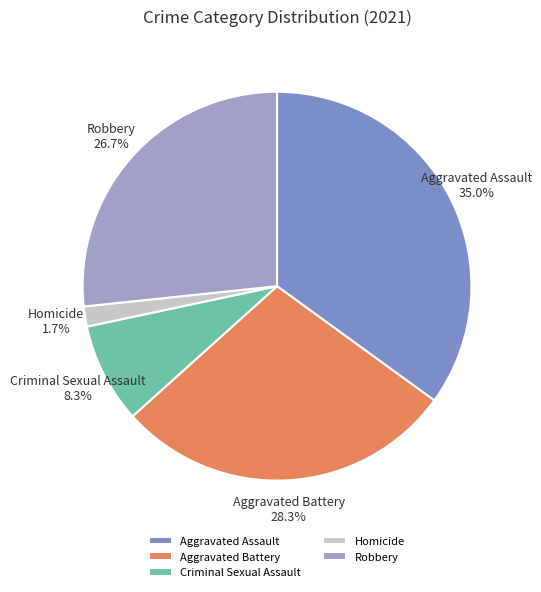

To the nearest percent, what portion does Robbery represent?

27%